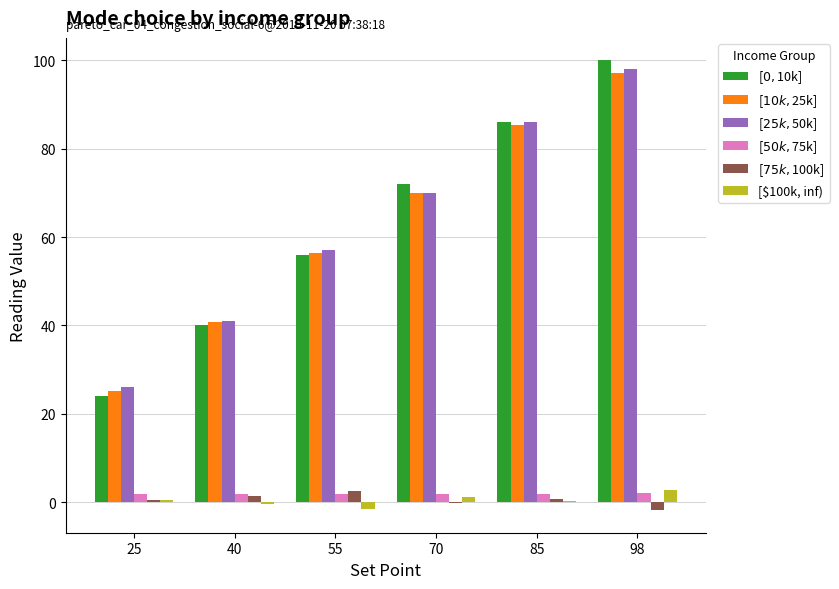

What is the maximum value shown in the chart?

100.0